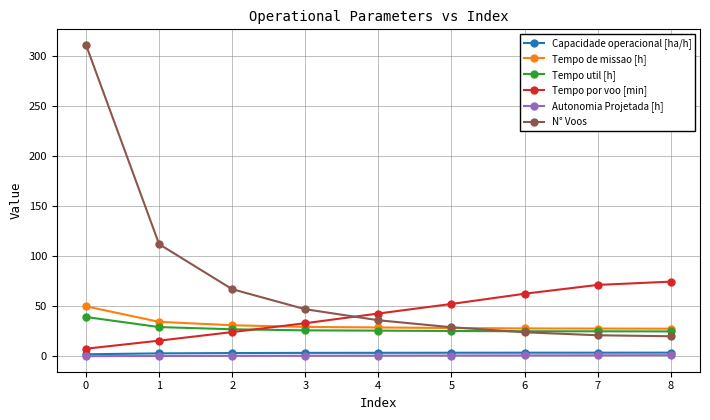

What are all the series names shown in the legend?

Capacidade operacional [ha/h], Tempo de missao [h], Tempo util [h], Tempo por voo [min], Autonomia Projetada [h], N° Voos